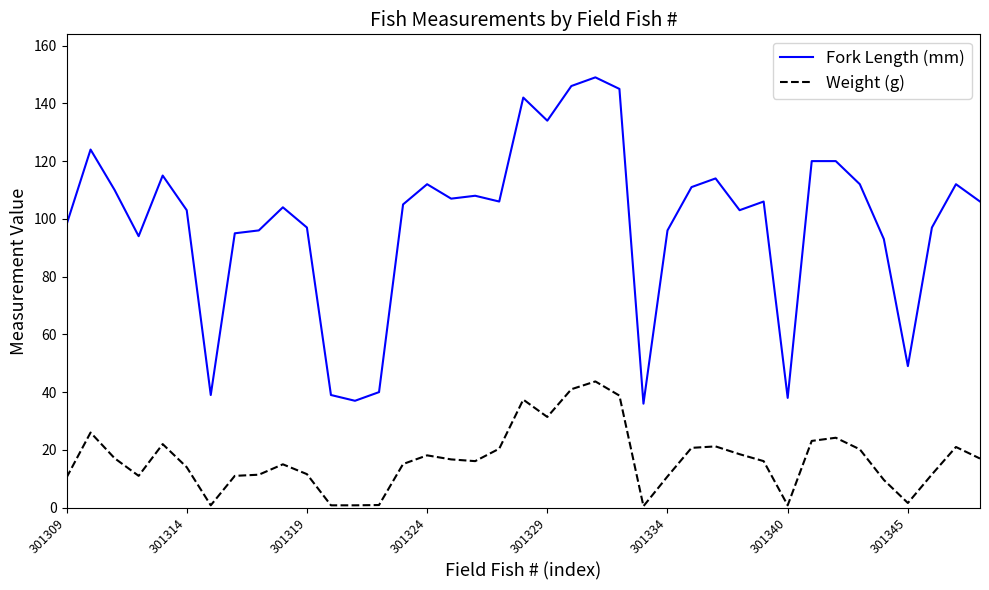

What is the average value of the Weight (g) series?

16.6